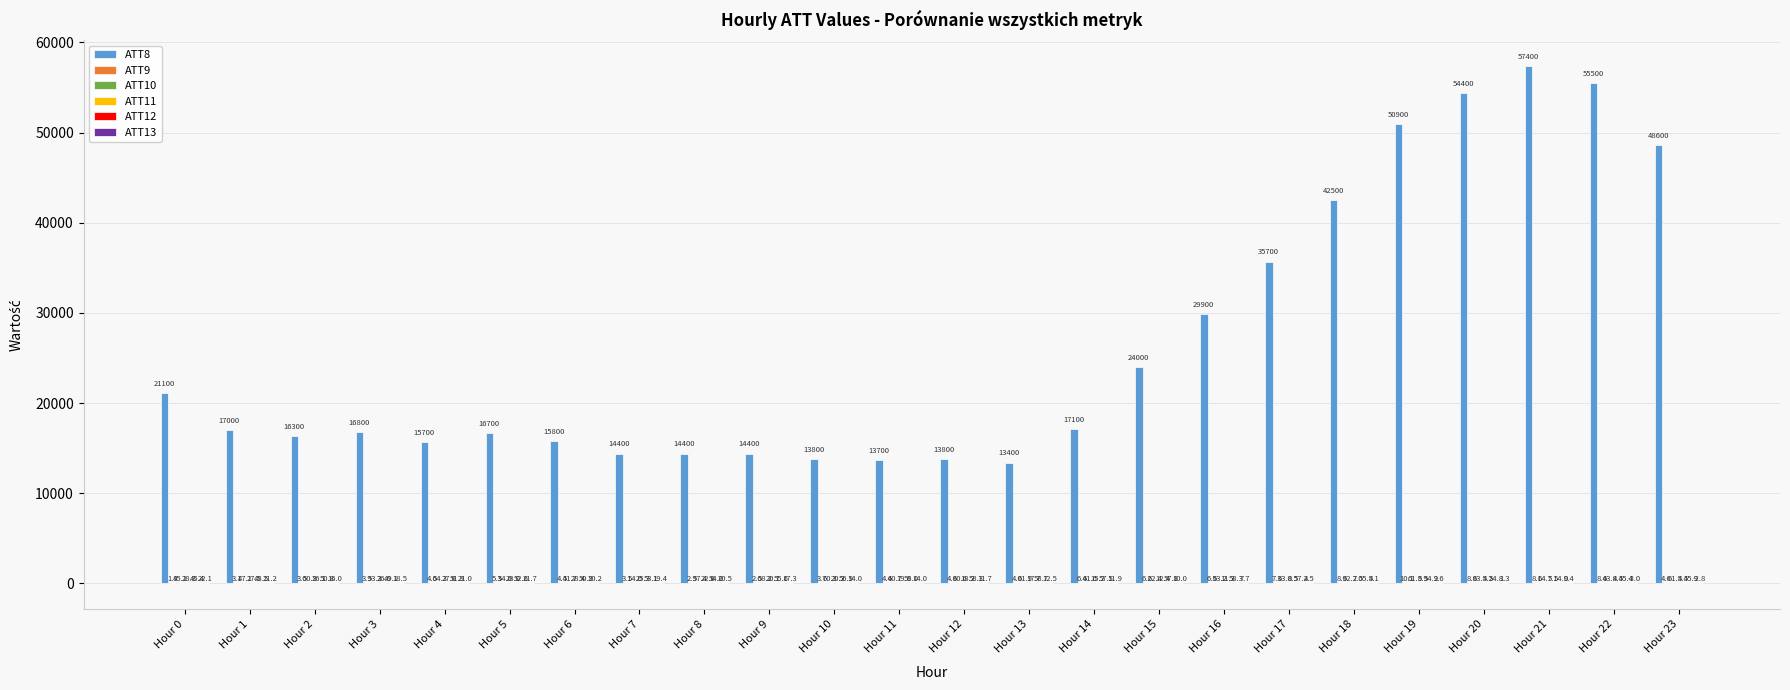

Between Hour 7 and Hour 17, which series saw the biggest shift?

ATT8